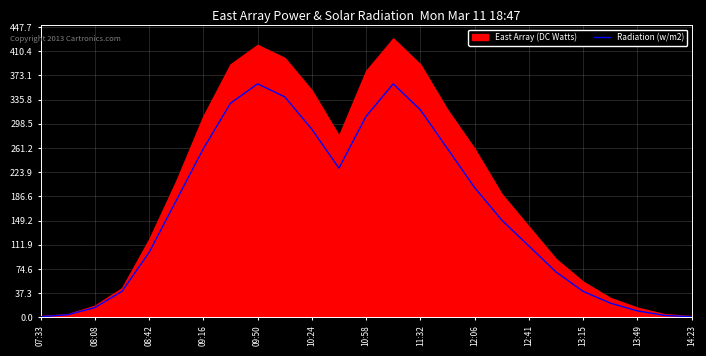

The value of Radiation (w/m2) at 10:58 is 310. True or false?

True